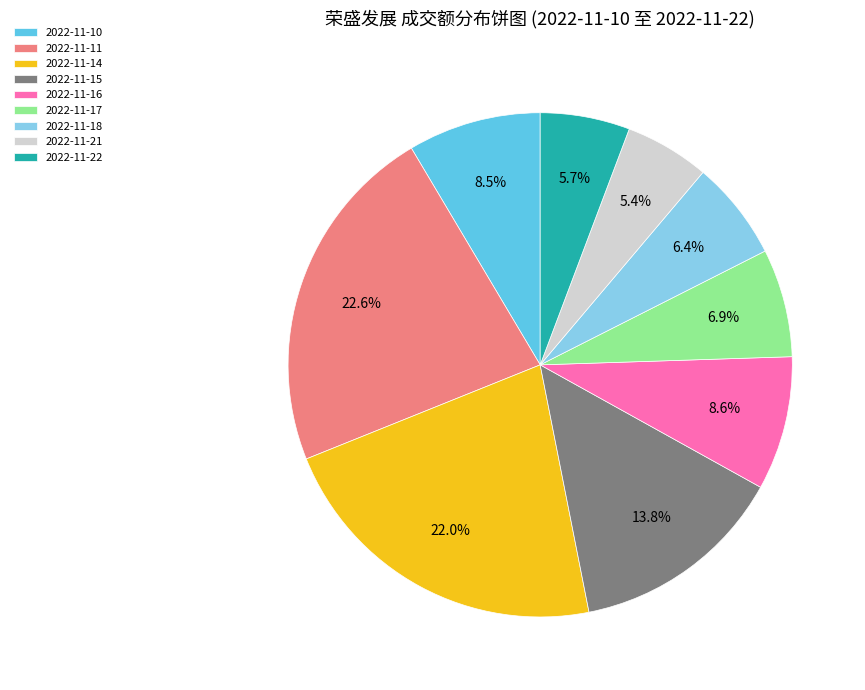

Between 2022-11-16 and 2022-11-17, which is larger?

2022-11-16